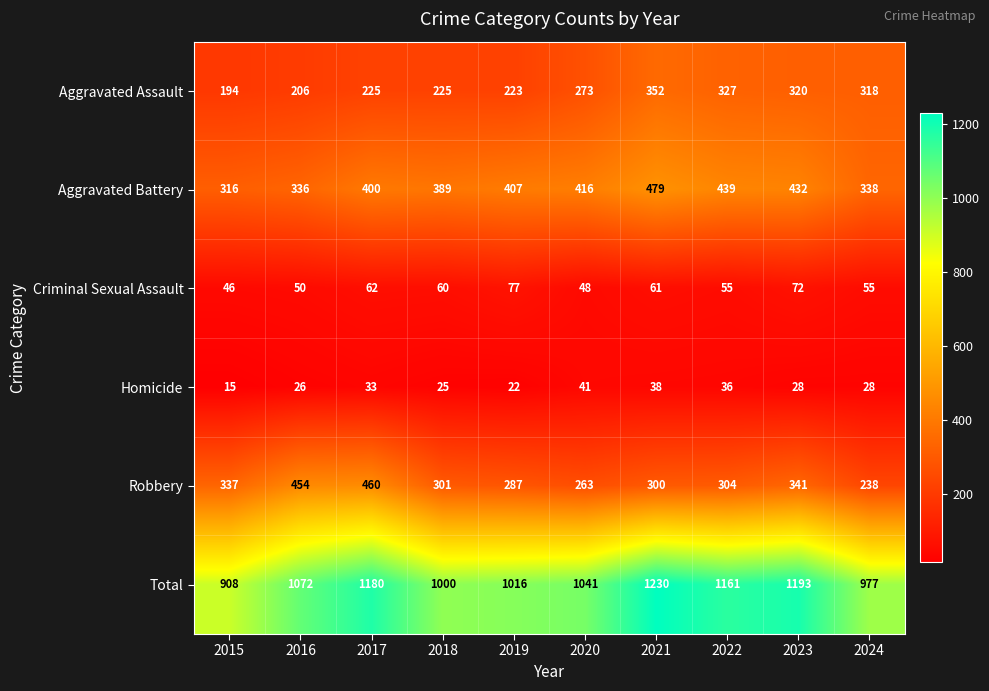

What is the total value across all series at 2022?

2322